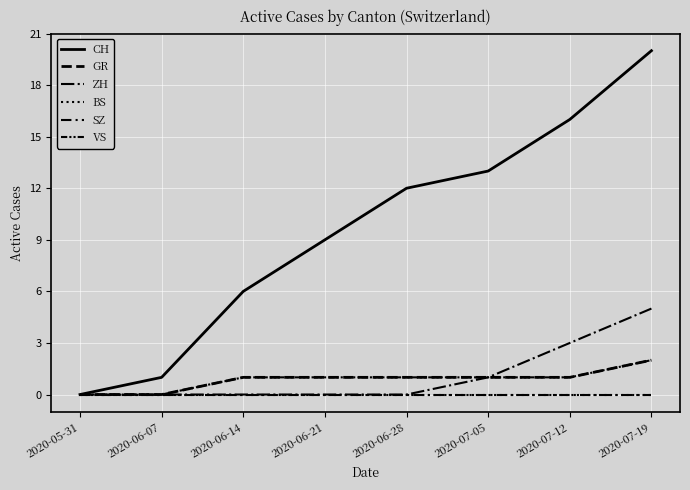

Does the chart have visible grid lines?

Yes